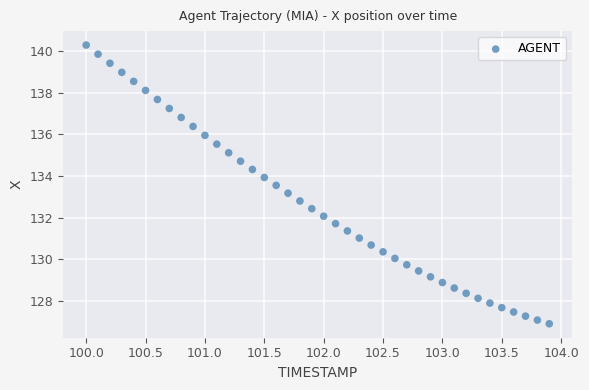

What is the range of X values (max minus min)?

3.9